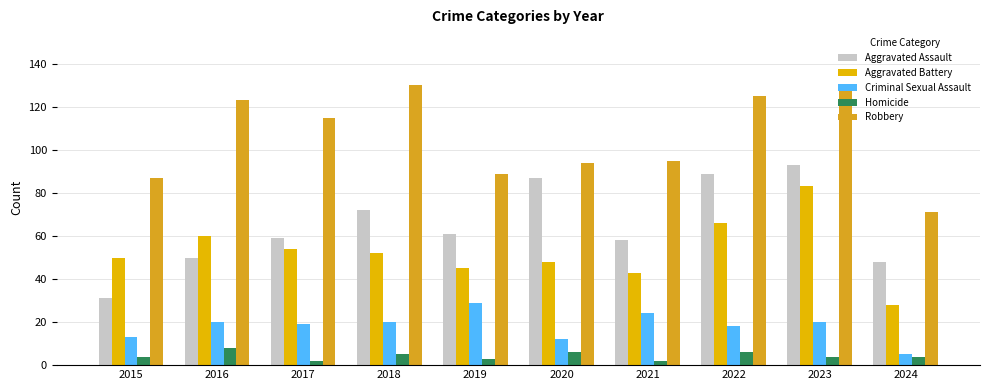

Which series changed the most between 2016 and 2023?

Aggravated Assault